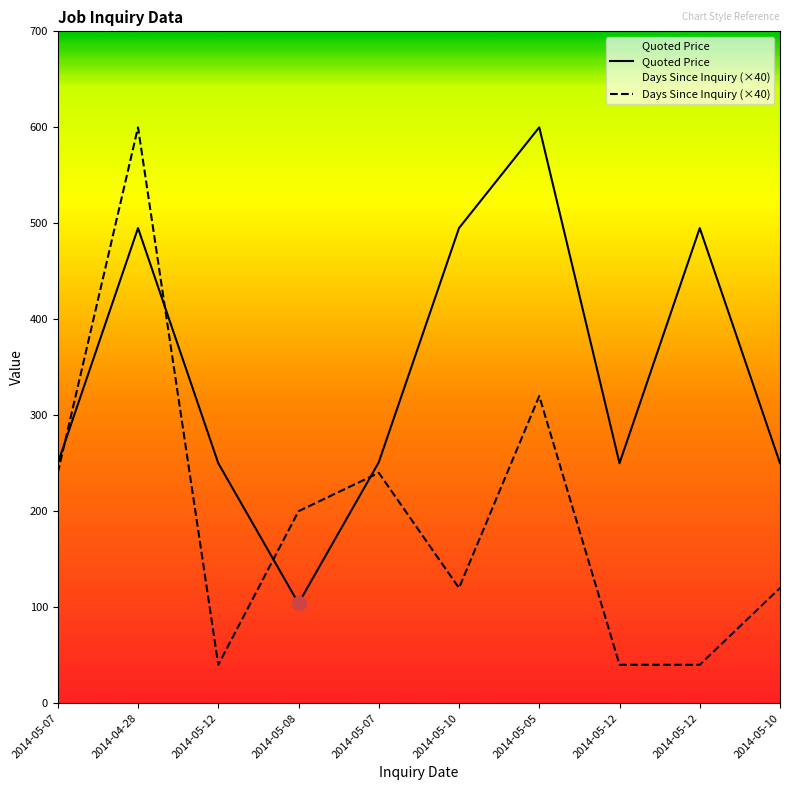

What is the total value across all series at 2014-05-08?

304